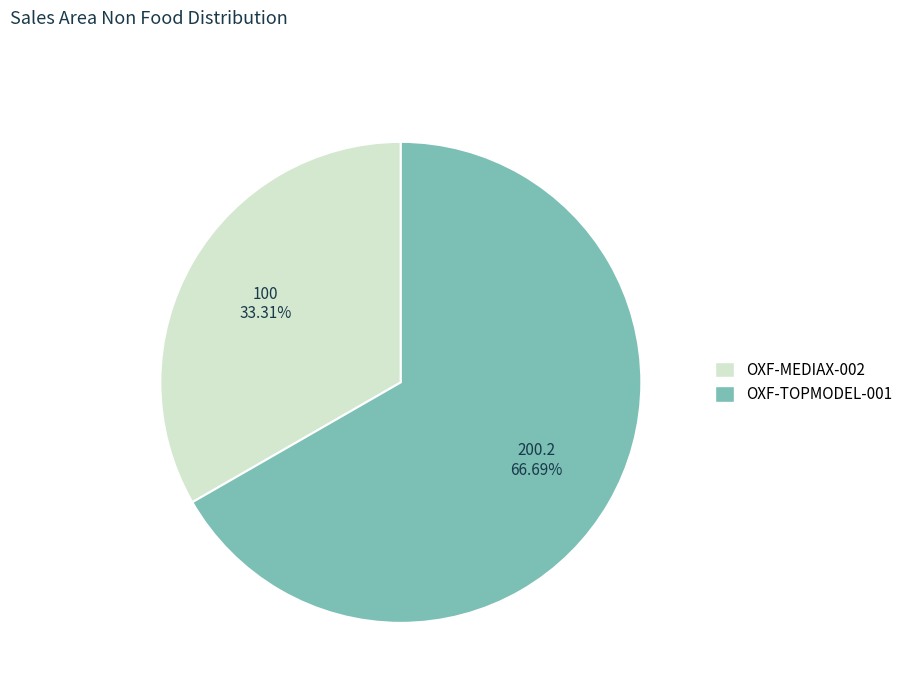

What percentage is the OXF-TOPMODEL-001 slice, to the nearest percent?

67%